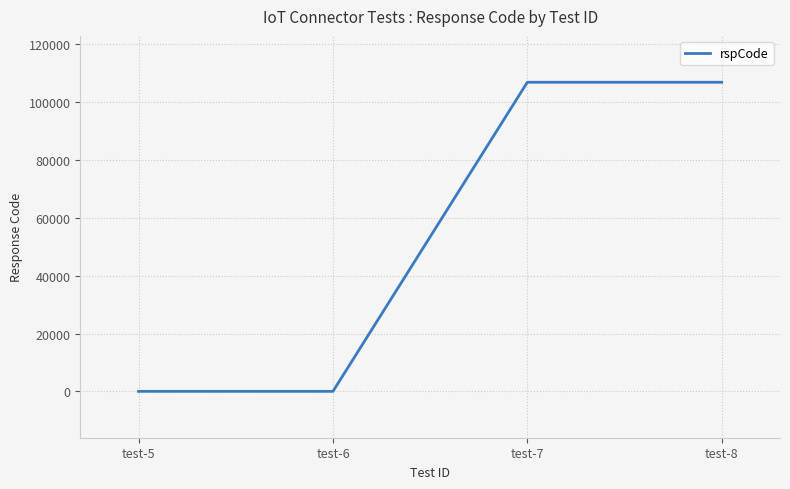

Reading right to left, list all the values displayed in this chart.

106901	106901	0	0